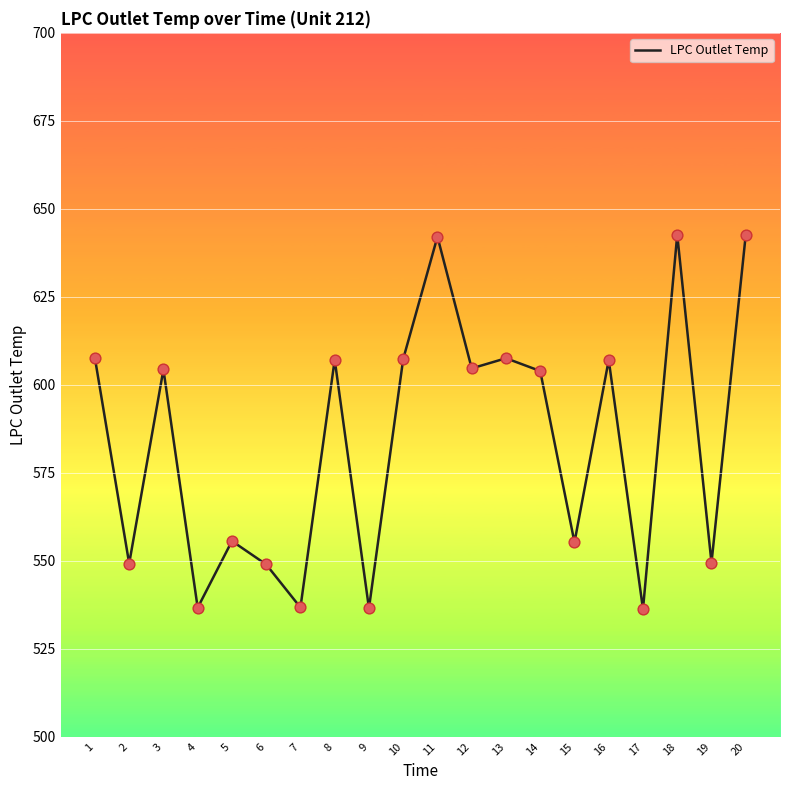

Approximately how many times larger is the value at 16 compared to 10?

1.0